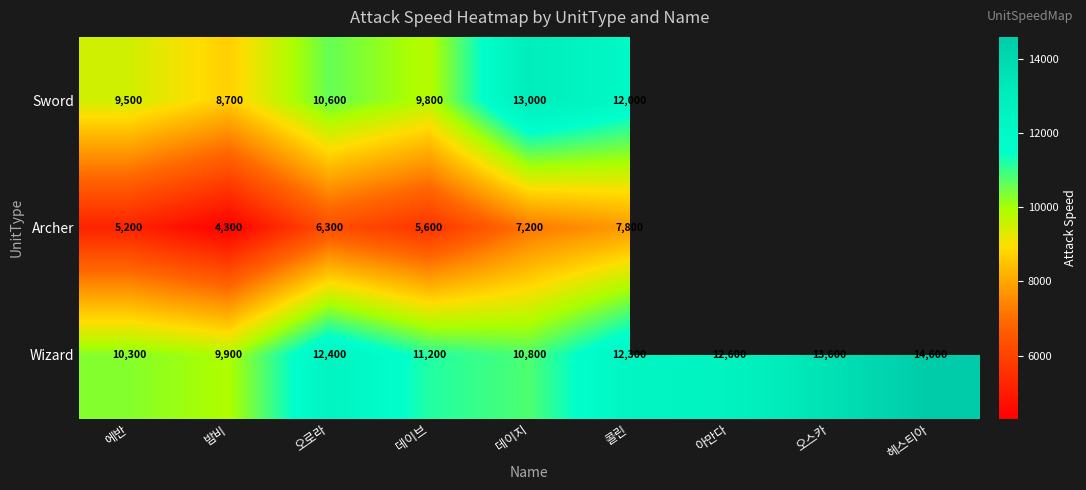

Which category has the highest value in the Wizard series?

헤스티아